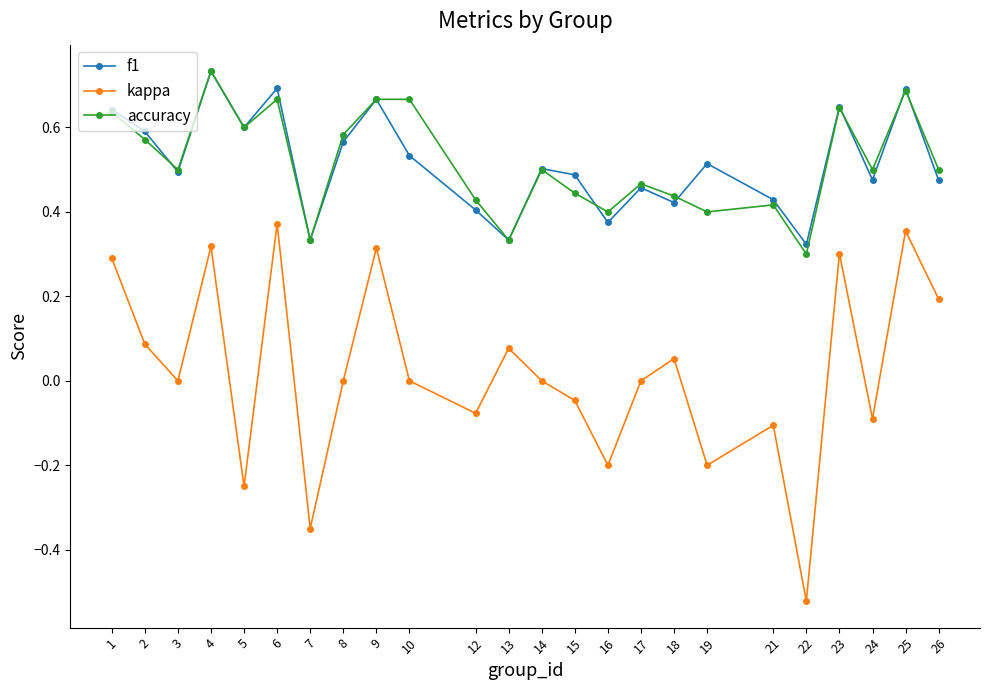

What is the total value across all series at 24?

0.9